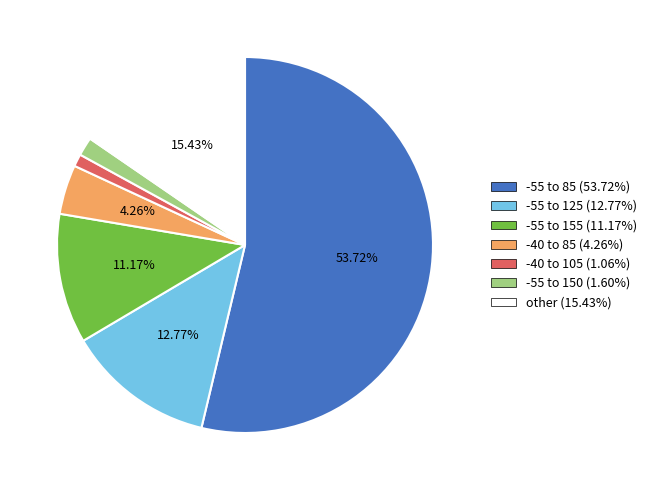

How many slices are in this pie chart?

7